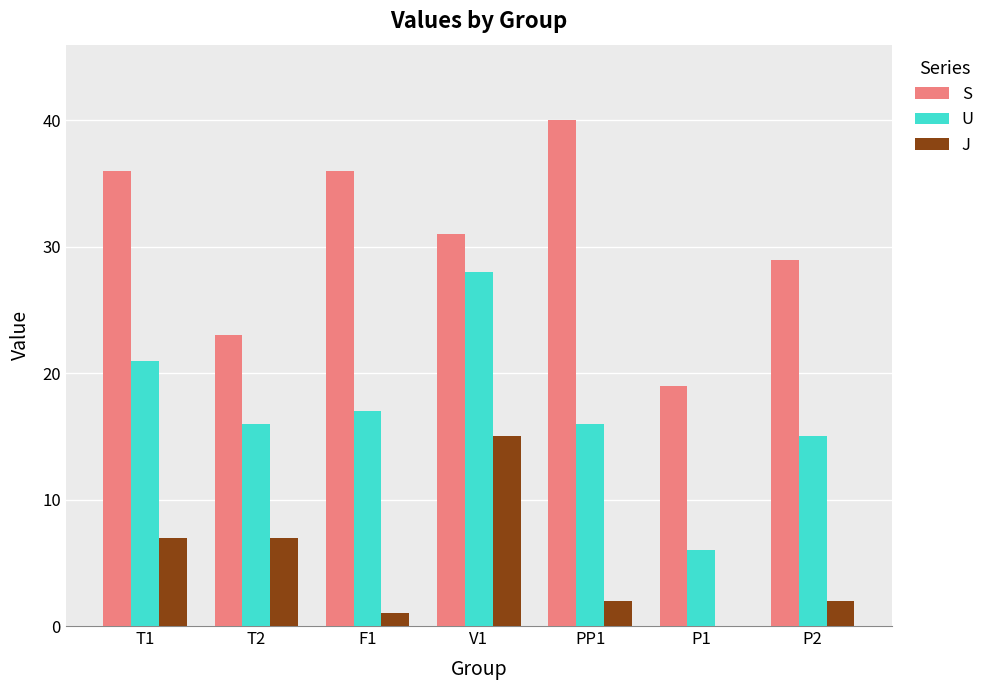

What is the difference between the J values at T1 and PP1?

5